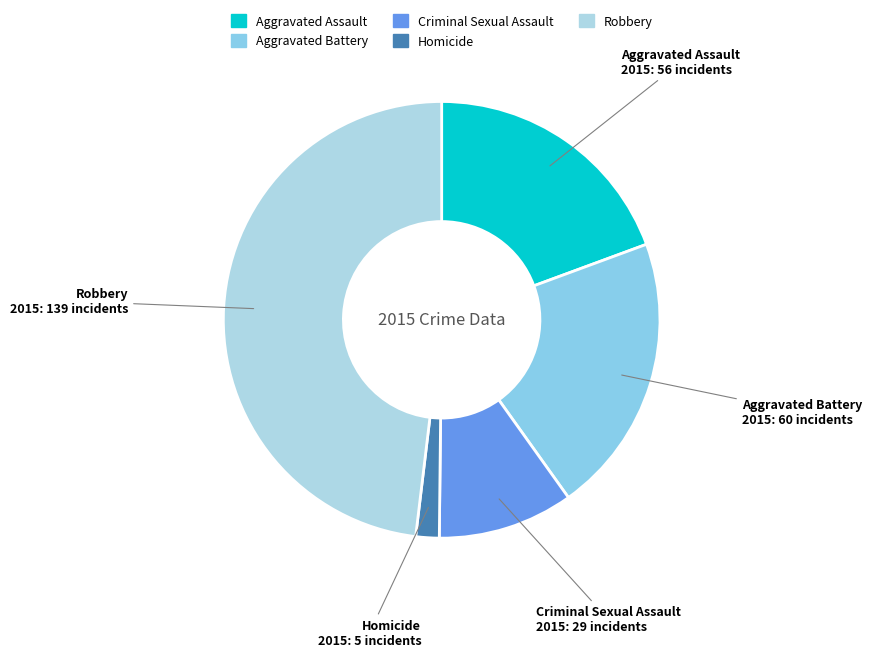

Is Aggravated Battery the majority of the pie?

No